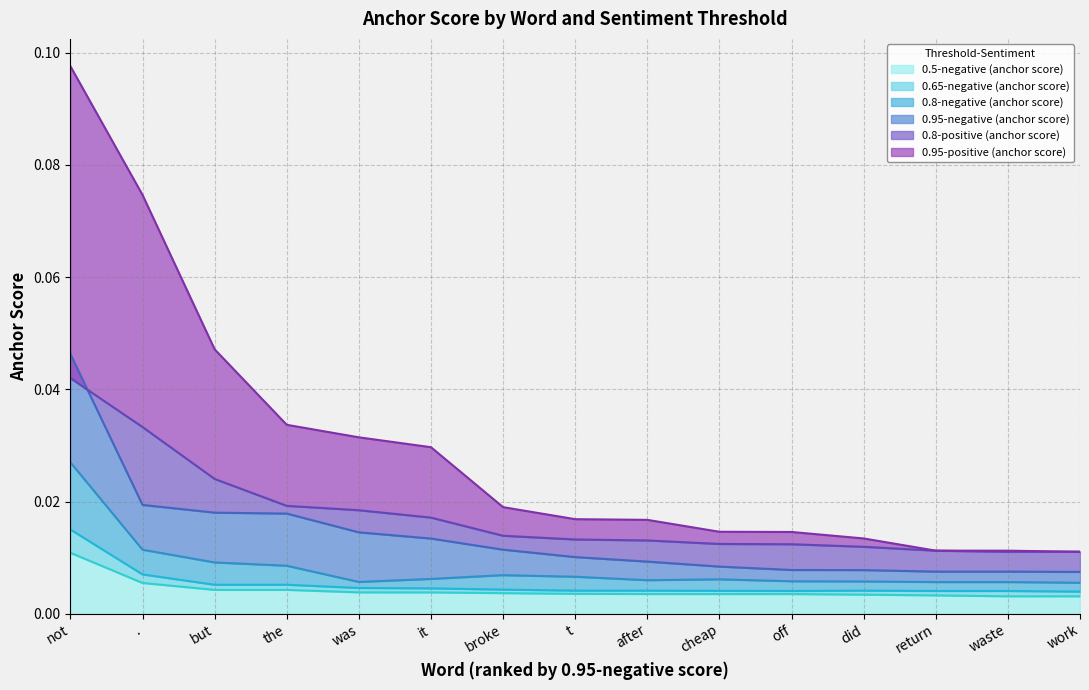

How many data points does each series have?

15